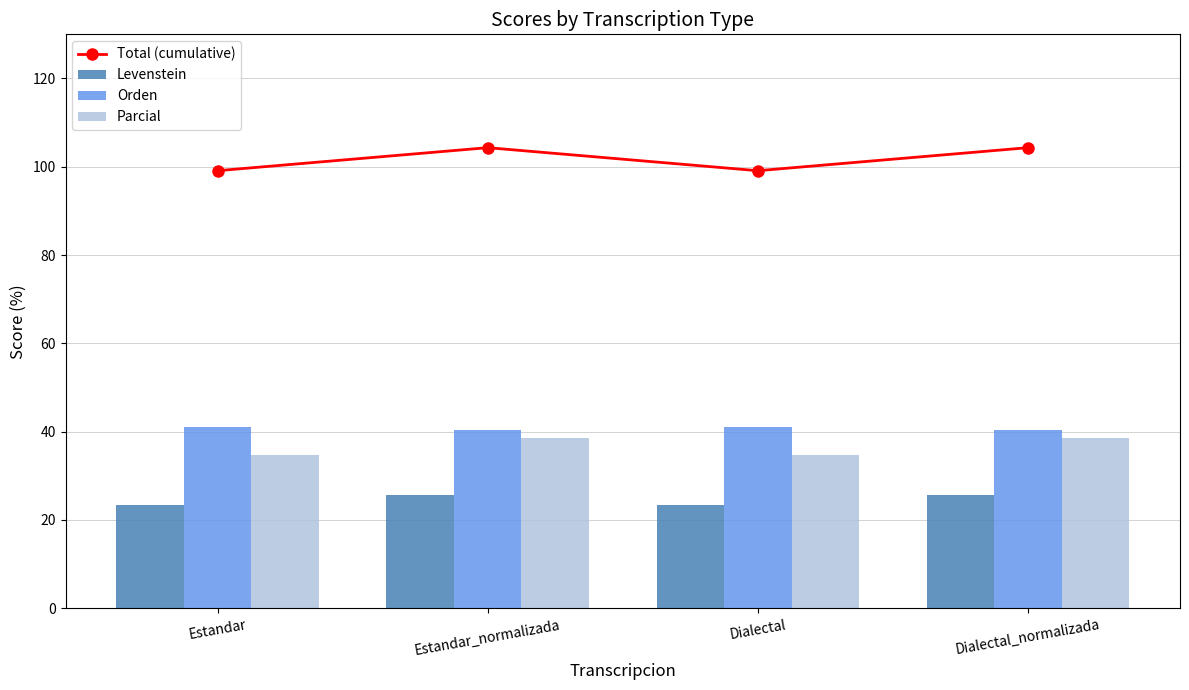

List the series in order of their peak value, lowest first.

Levenstein, Parcial, Orden, Total (cumulative)